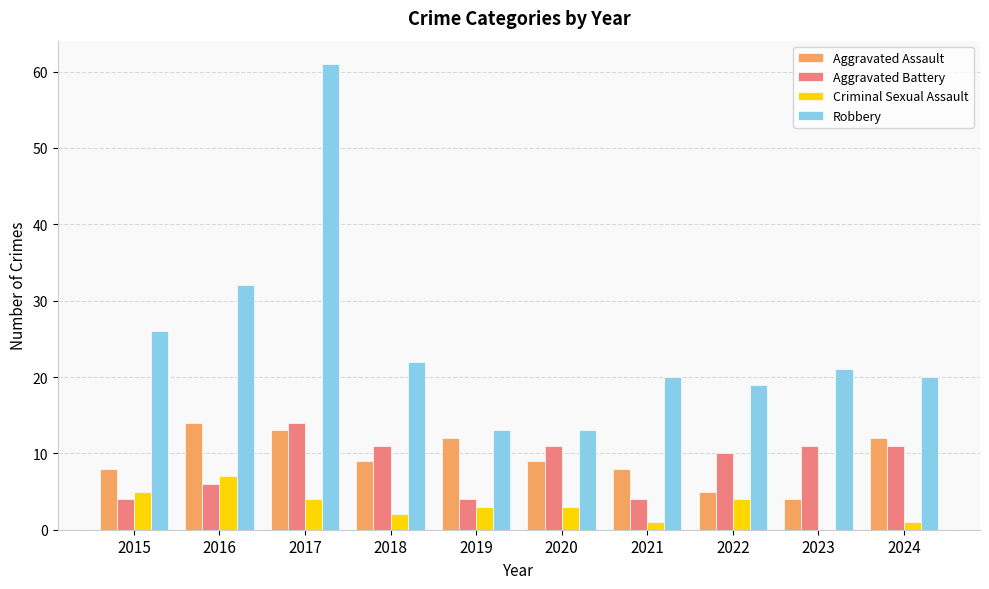

Which category has the highest value across all series?

2017